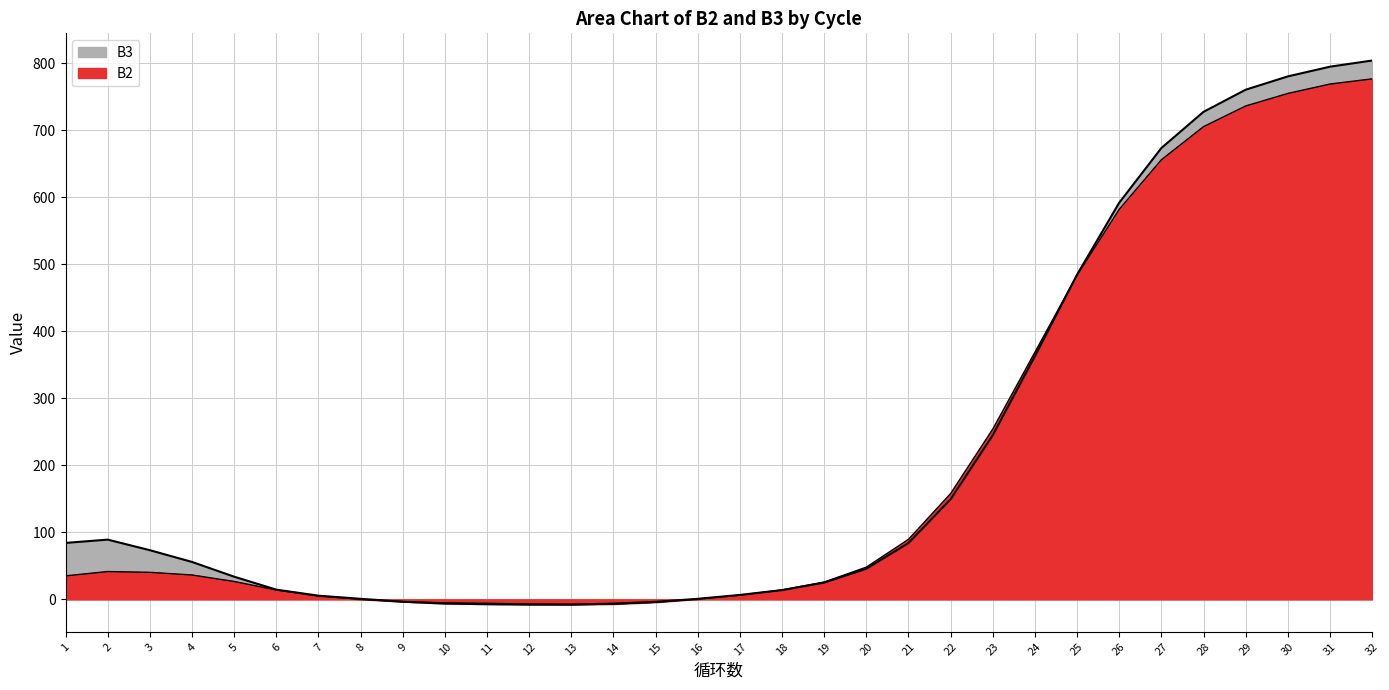

How many times do B2 and B3 cross each other?

4